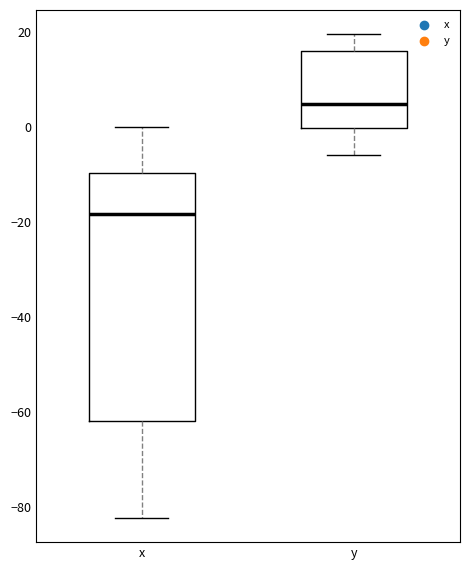

Reading left to right, transcribe this box plot: for each box, give where its median line is, the range the box spans, and where its two whiskers end, as read against the y-axis. The values are not printed on the chart, so give them approximately, as read against the axis.

x: median -18, box -62 to -10, whiskers -82 to 0
y: median 4, box 0 to 16, whiskers -6 to 20